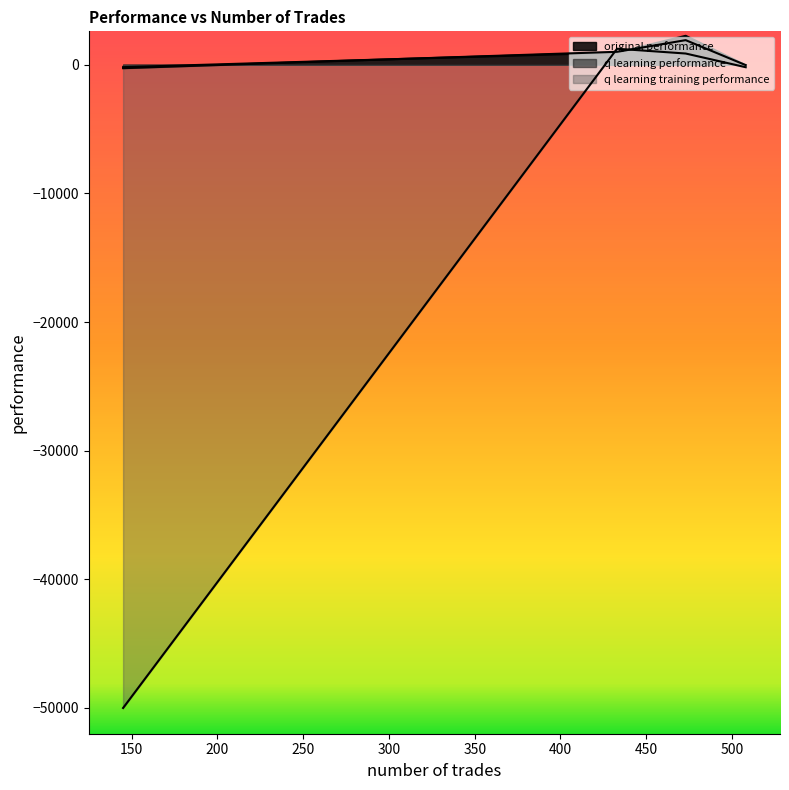

The q learning performance series shows 1009.6 at 433. True or false?

True